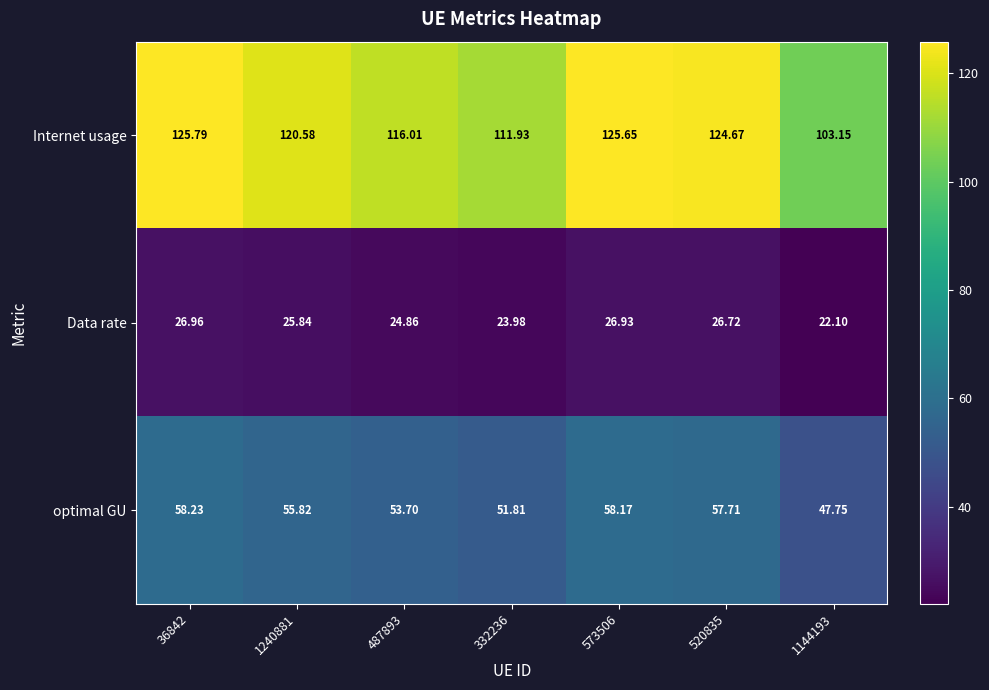

At which category is the sum across all series the highest?

36842